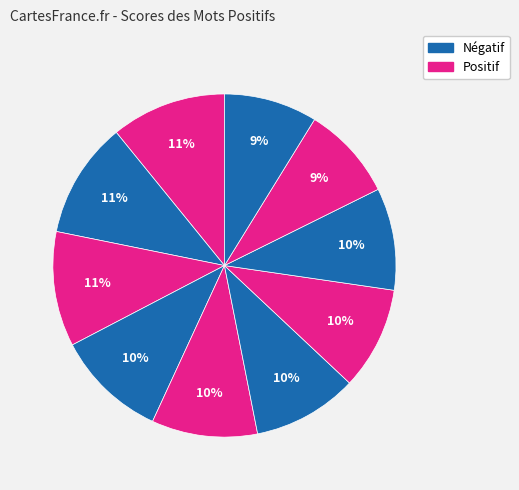

How many slices are in this pie chart?

10